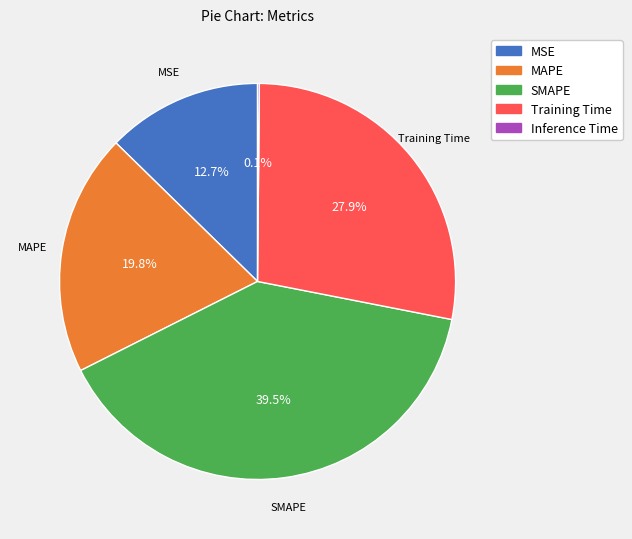

Is there any slice that represents more than half of the pie?

No